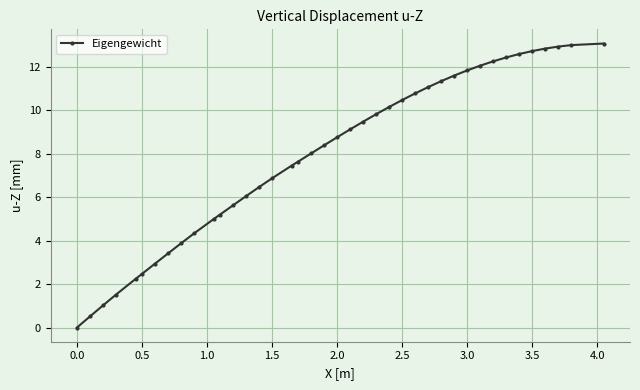

What is the difference between the maximum and minimum values?

13.1